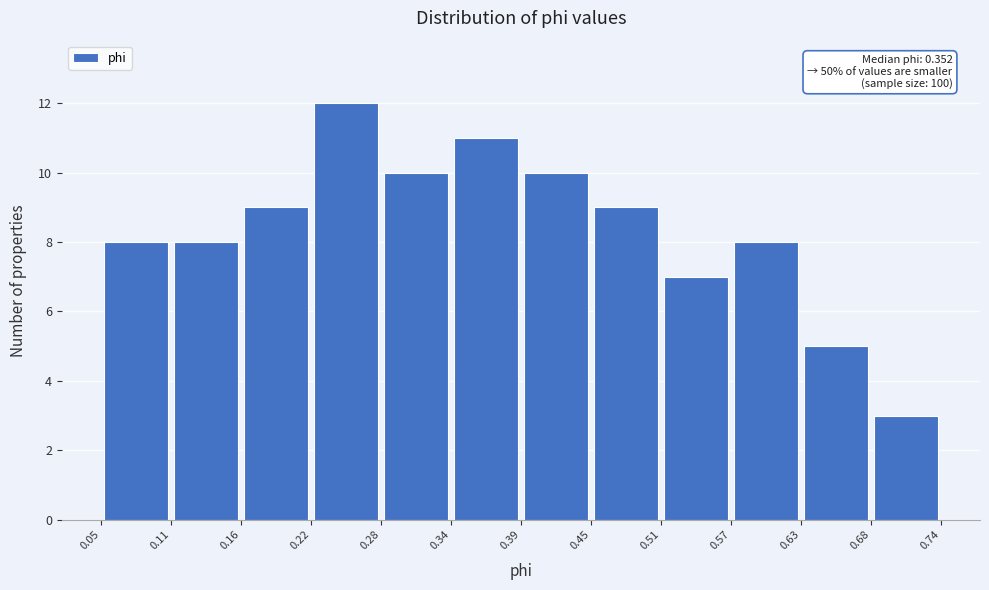

Which range on the x-axis has the tallest bar?

0.22 to 0.28